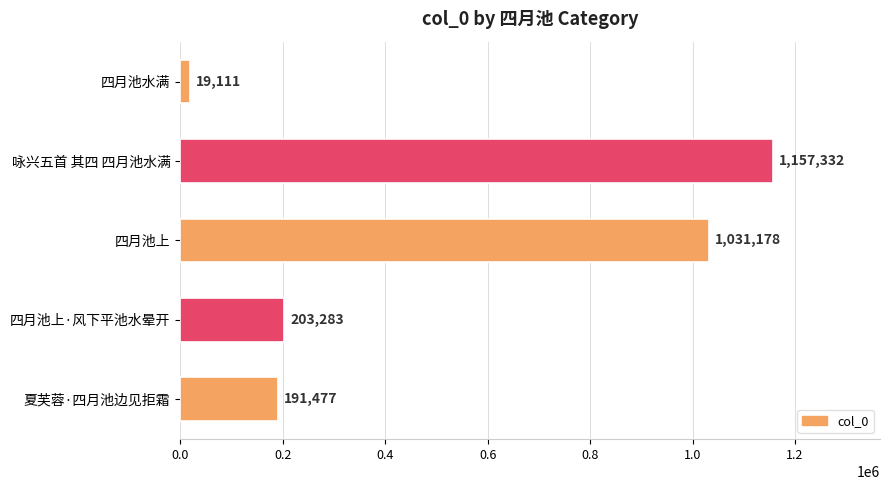

What is the average value?

520476